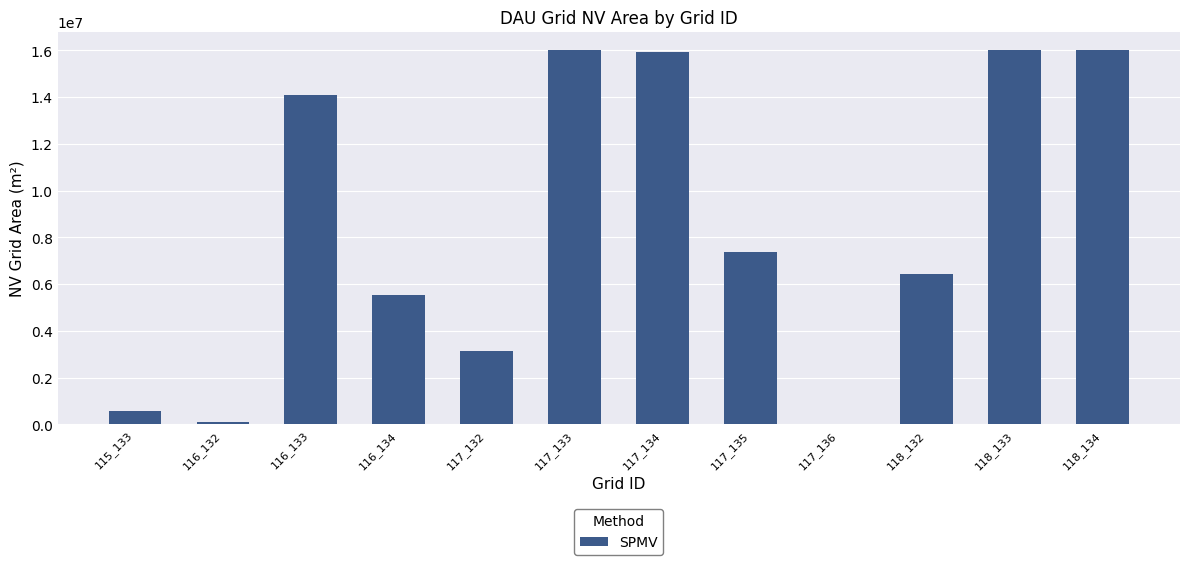

The value at 116_133 is 14085000. True or false?

True